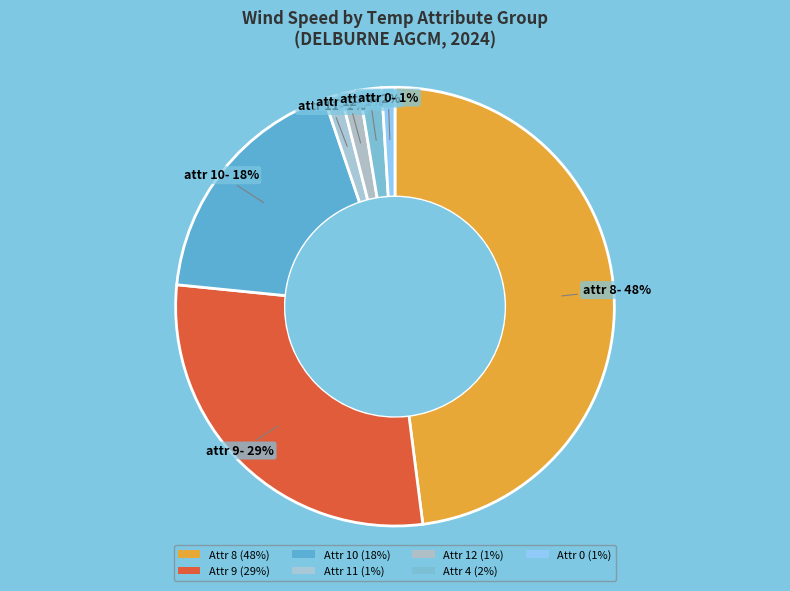

To the nearest percent, what is the difference between the largest and smallest slice percentages?

47%